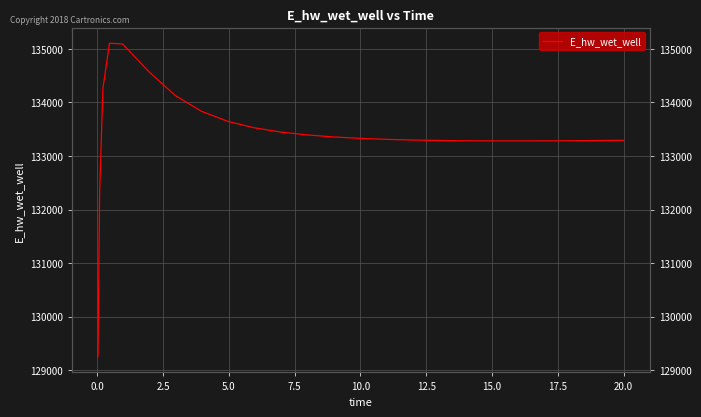

How many categories are shown in the chart?

25